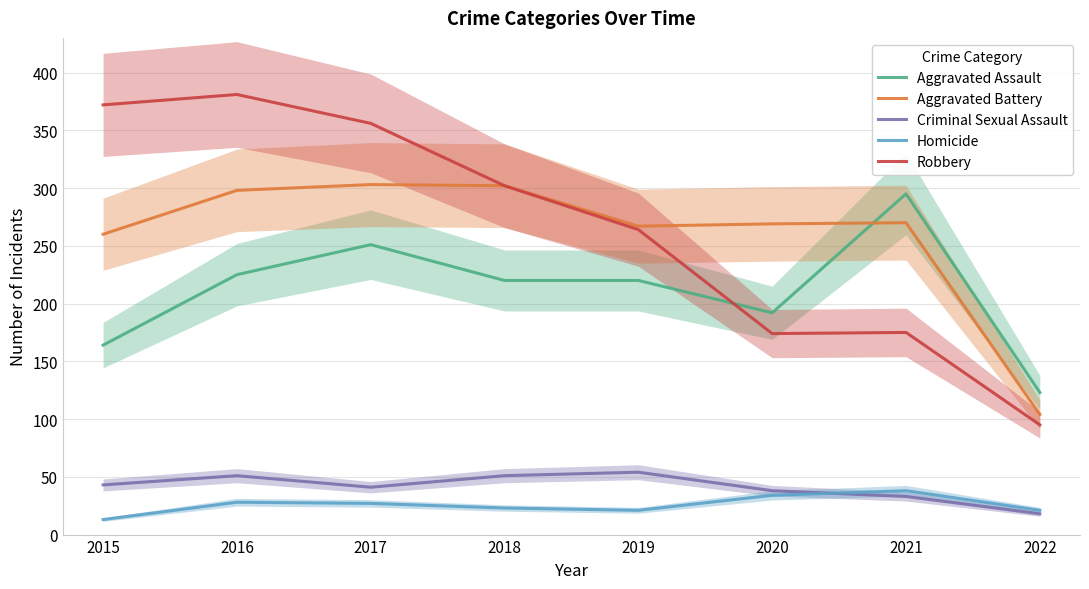

True or false: Aggravated Battery and Criminal Sexual Assault intersect in this chart.

False